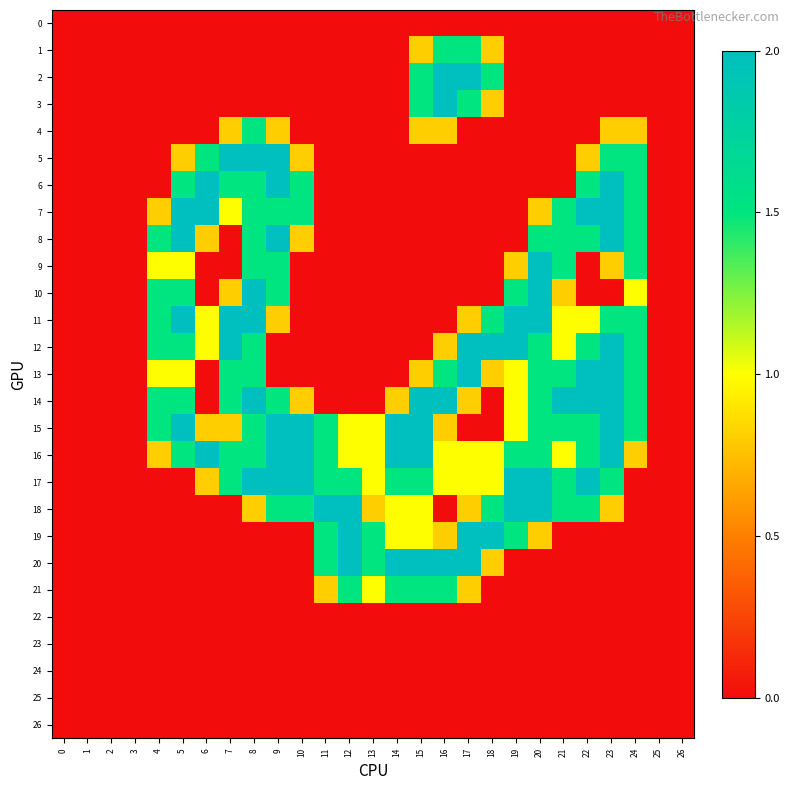

List the series in order of their peak value, lowest first.

0, 22, 23, 24, 25, 26, 1, 4, 21, 2, 3, 5, 6, 7, 8, 9, 10, 11, 12, 13, 14, 15, 16, 17, 18, 19, 20